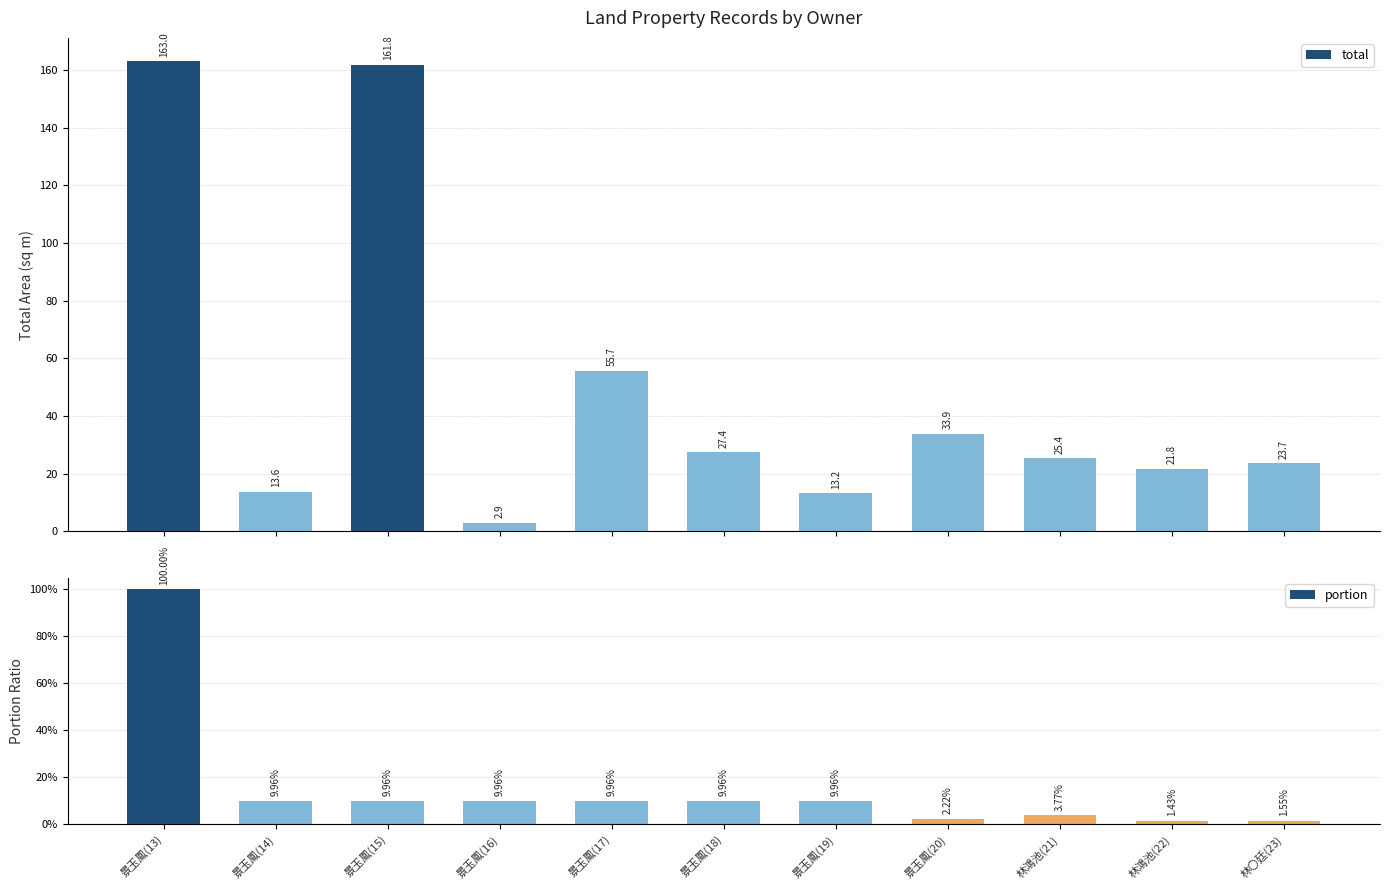

Rank the categories by portion value from highest to lowest.

景玉鳳(13), 景玉鳳(14), 景玉鳳(15), 景玉鳳(16), 景玉鳳(17), 景玉鳳(18), 景玉鳳(19), 林鴻池(21), 景玉鳳(20), 林〇廷(23), 林鴻池(22)